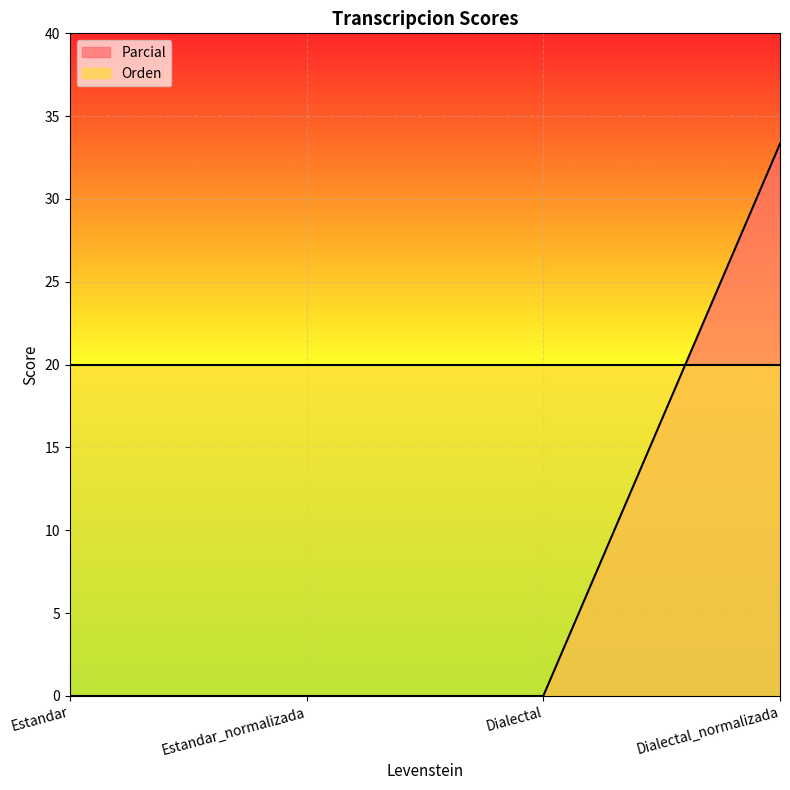

Reading left to right, what are all the values shown in this chart?

0.0	0.0	0.0	33.3